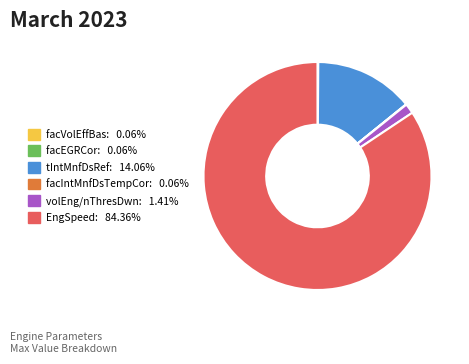

Is there a majority slice in this chart?

Yes